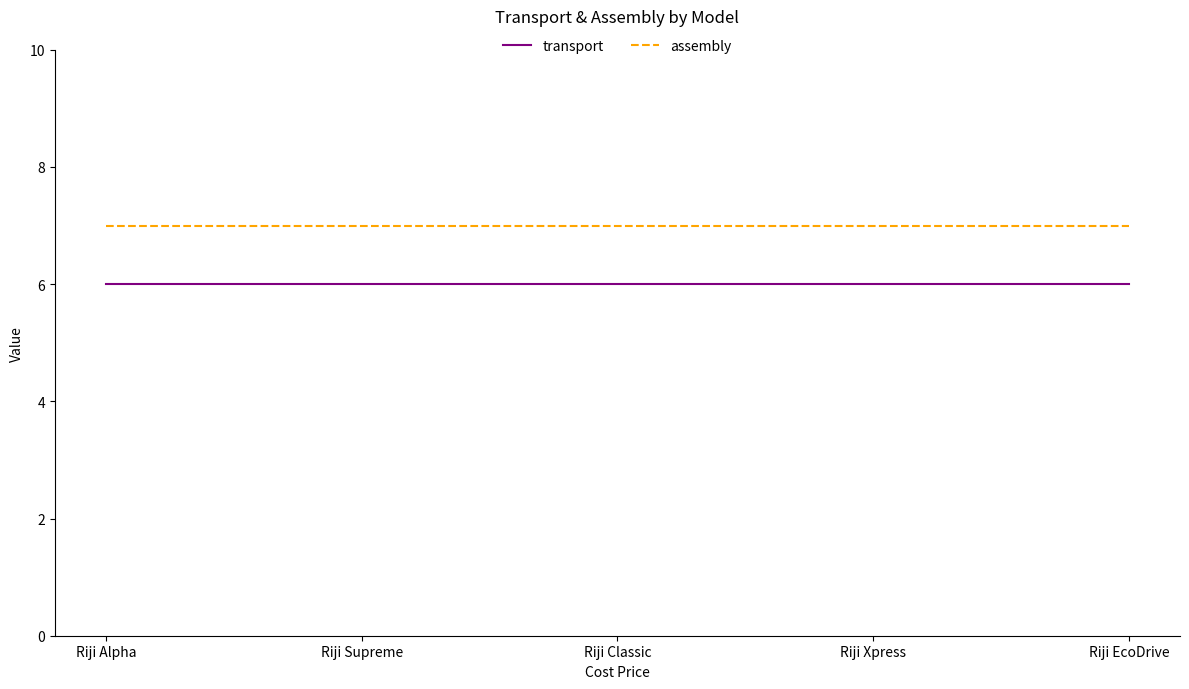

True or false: assembly and transport cross at least once.

False